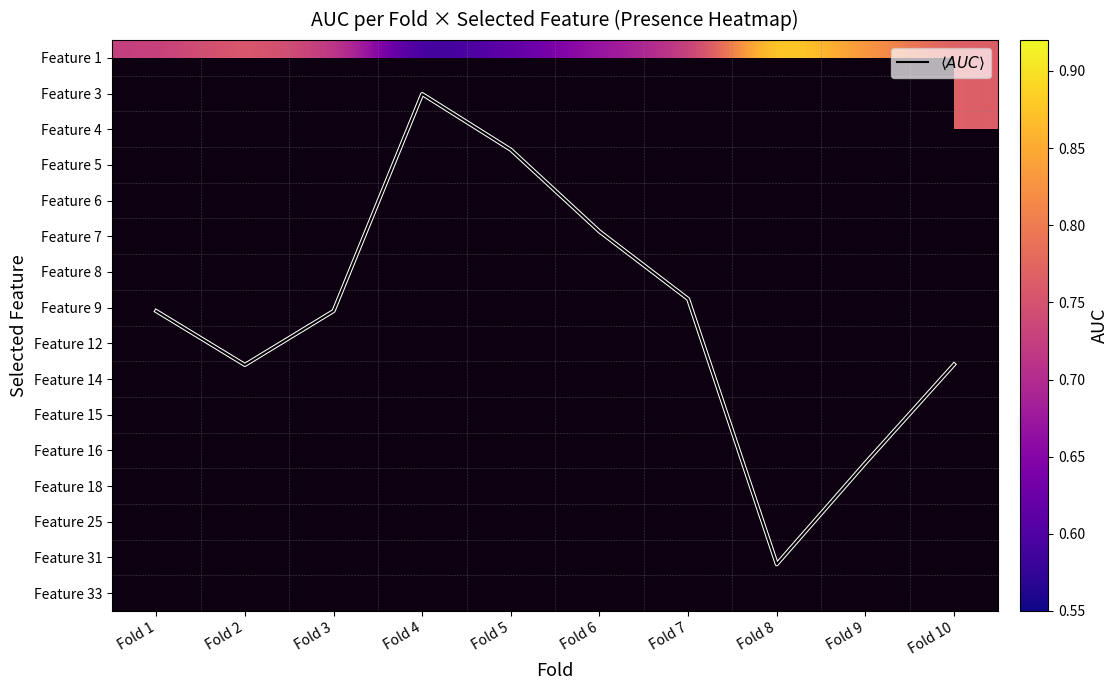

Rank the series at Fold 7 from highest to lowest value.

$\langle AUC \rangle$, Feature 1, Feature 3, Feature 4, Feature 5, Feature 6, Feature 7, Feature 8, Feature 9, Feature 12, Feature 14, Feature 15, Feature 16, Feature 18, Feature 25, Feature 31, Feature 33